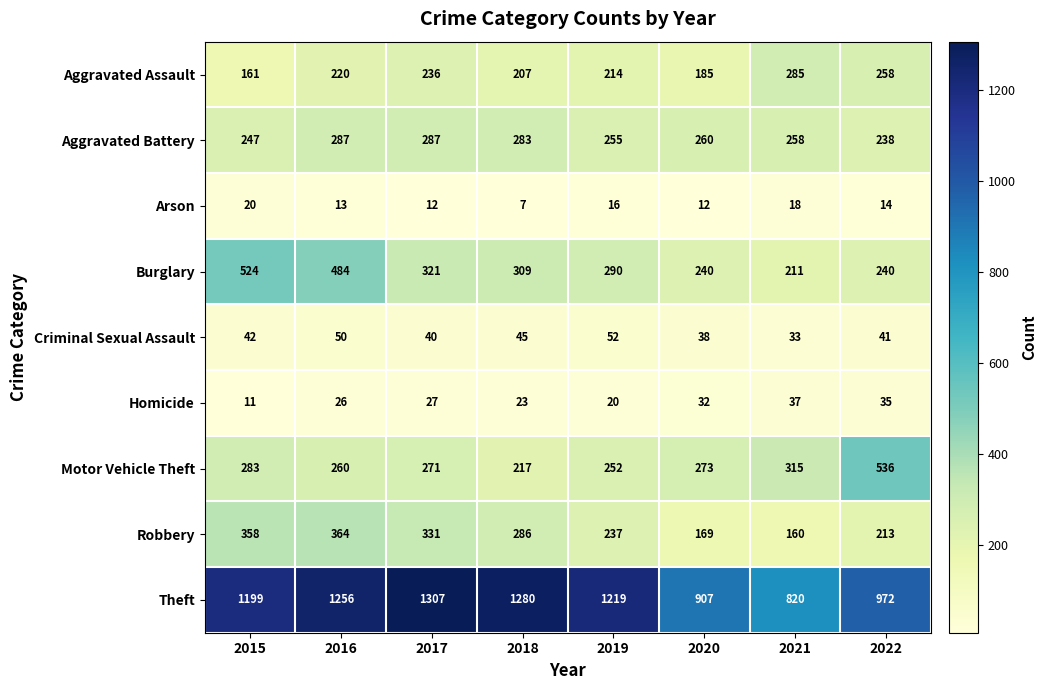

What is the sum of the Theft values at 2016 and 2021?

2076